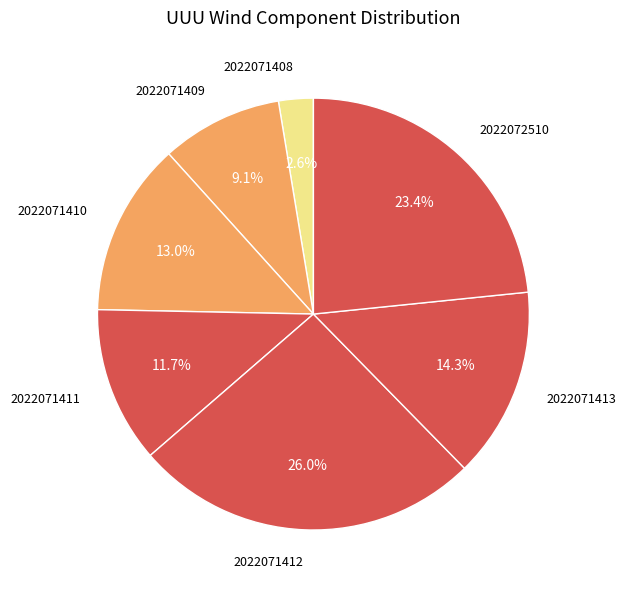

To the nearest percent, what is the difference between the 2022071410 and 2022071412 slice percentages?

13%